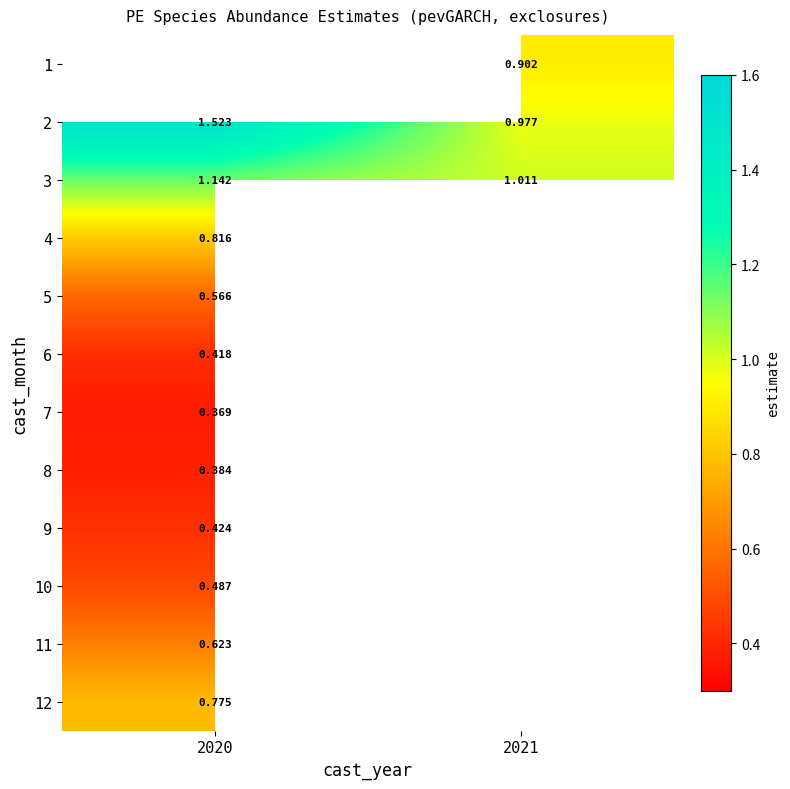

Is the value of 6 at 2020 greater than the value of 8 at 2020?

Yes